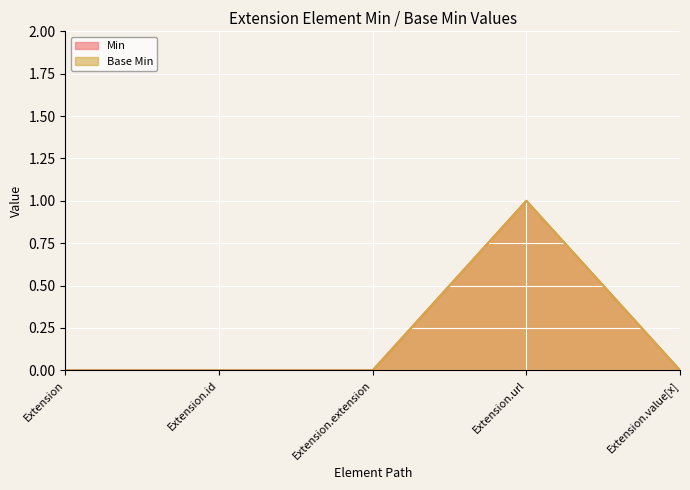

True or false: Base Min and Min cross at least once.

False